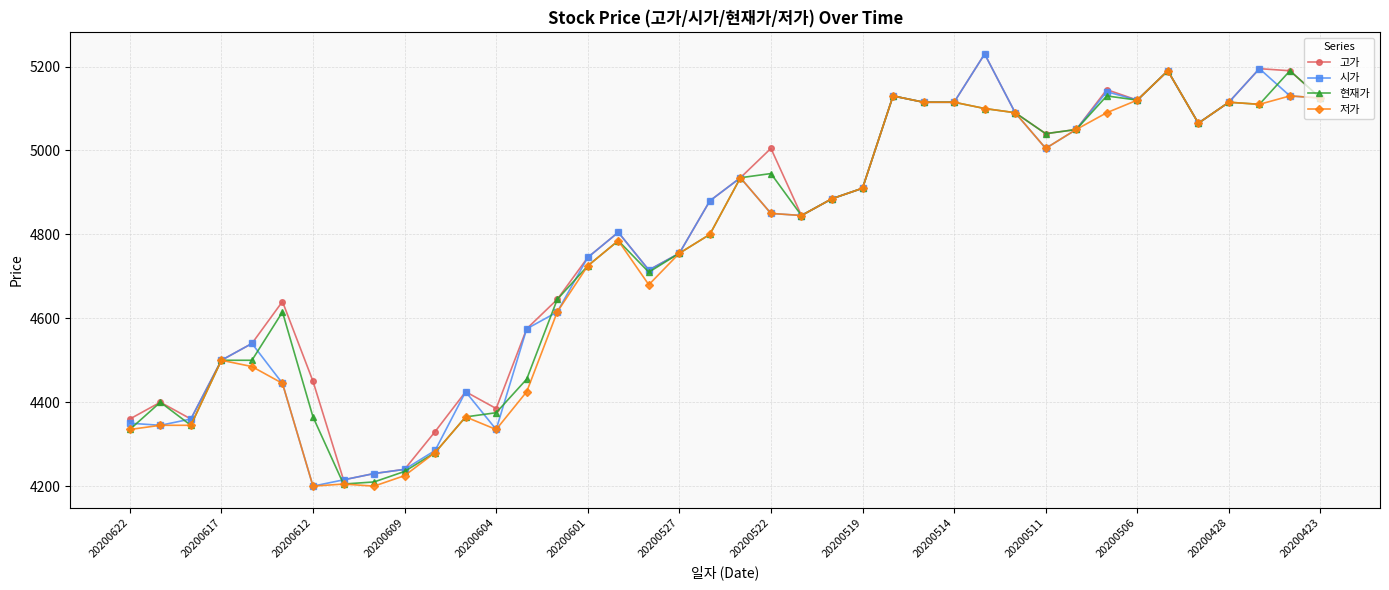

At how many categories does at least one series exceed 4984?

16